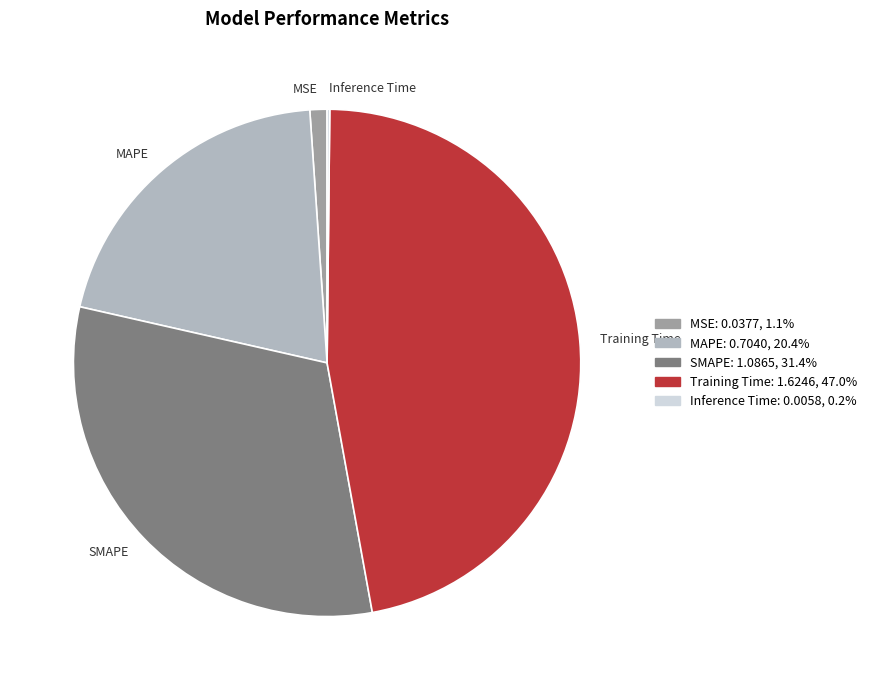

Is there any slice that represents more than half of the pie?

No